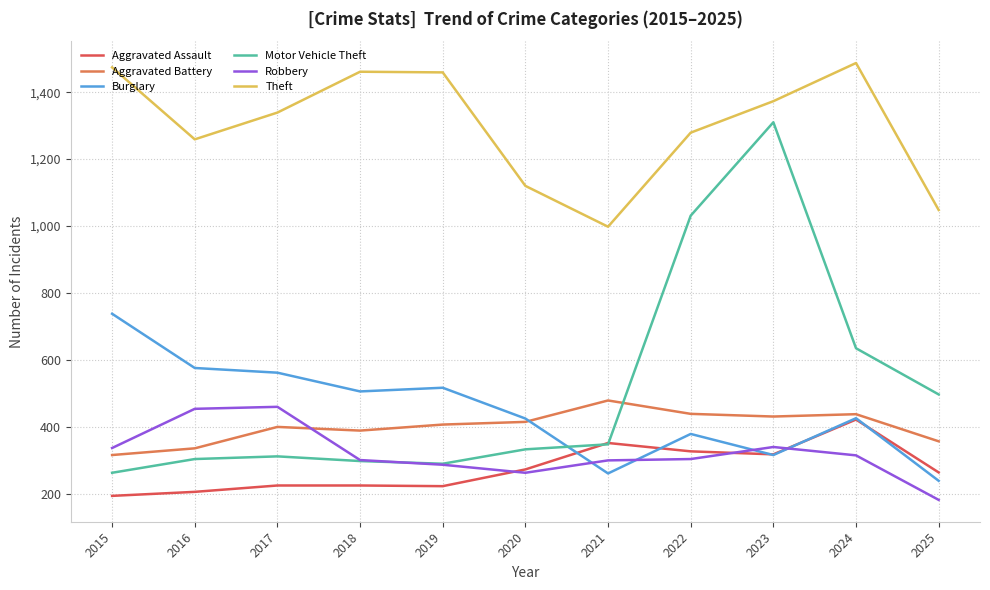

What is the sum of the Aggravated Assault values at 2025 and 2019?

487